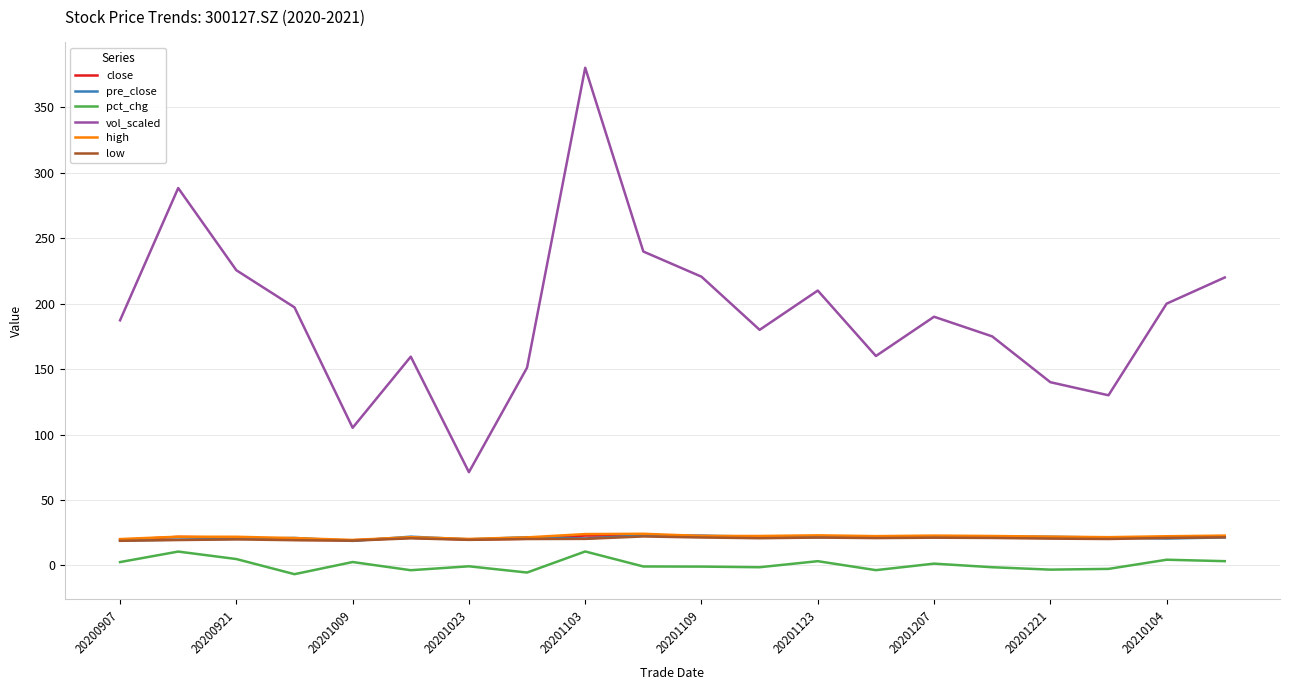

What is the average value of the close series?

21.3